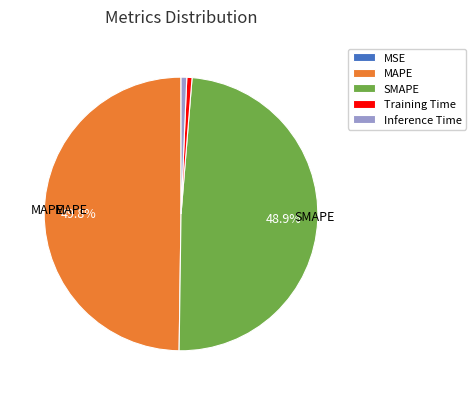

Does Training Time account for over 50% of the chart?

No